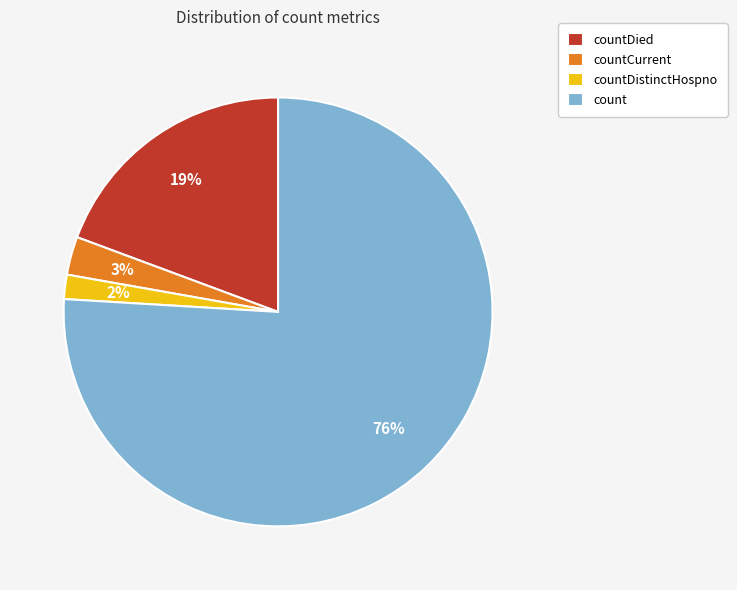

Between count and countCurrent, which is larger?

count